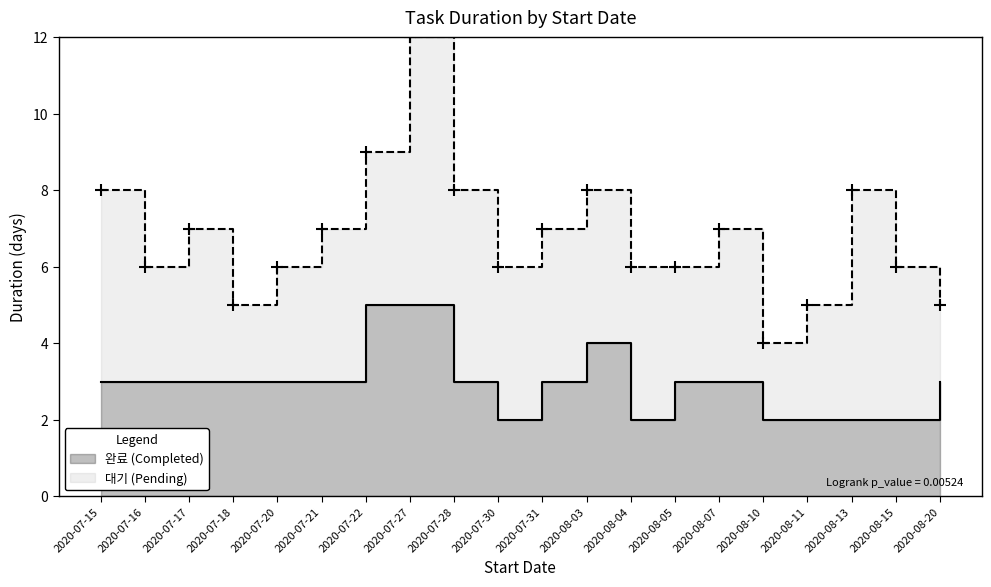

How many values are between 2 and 3?

17